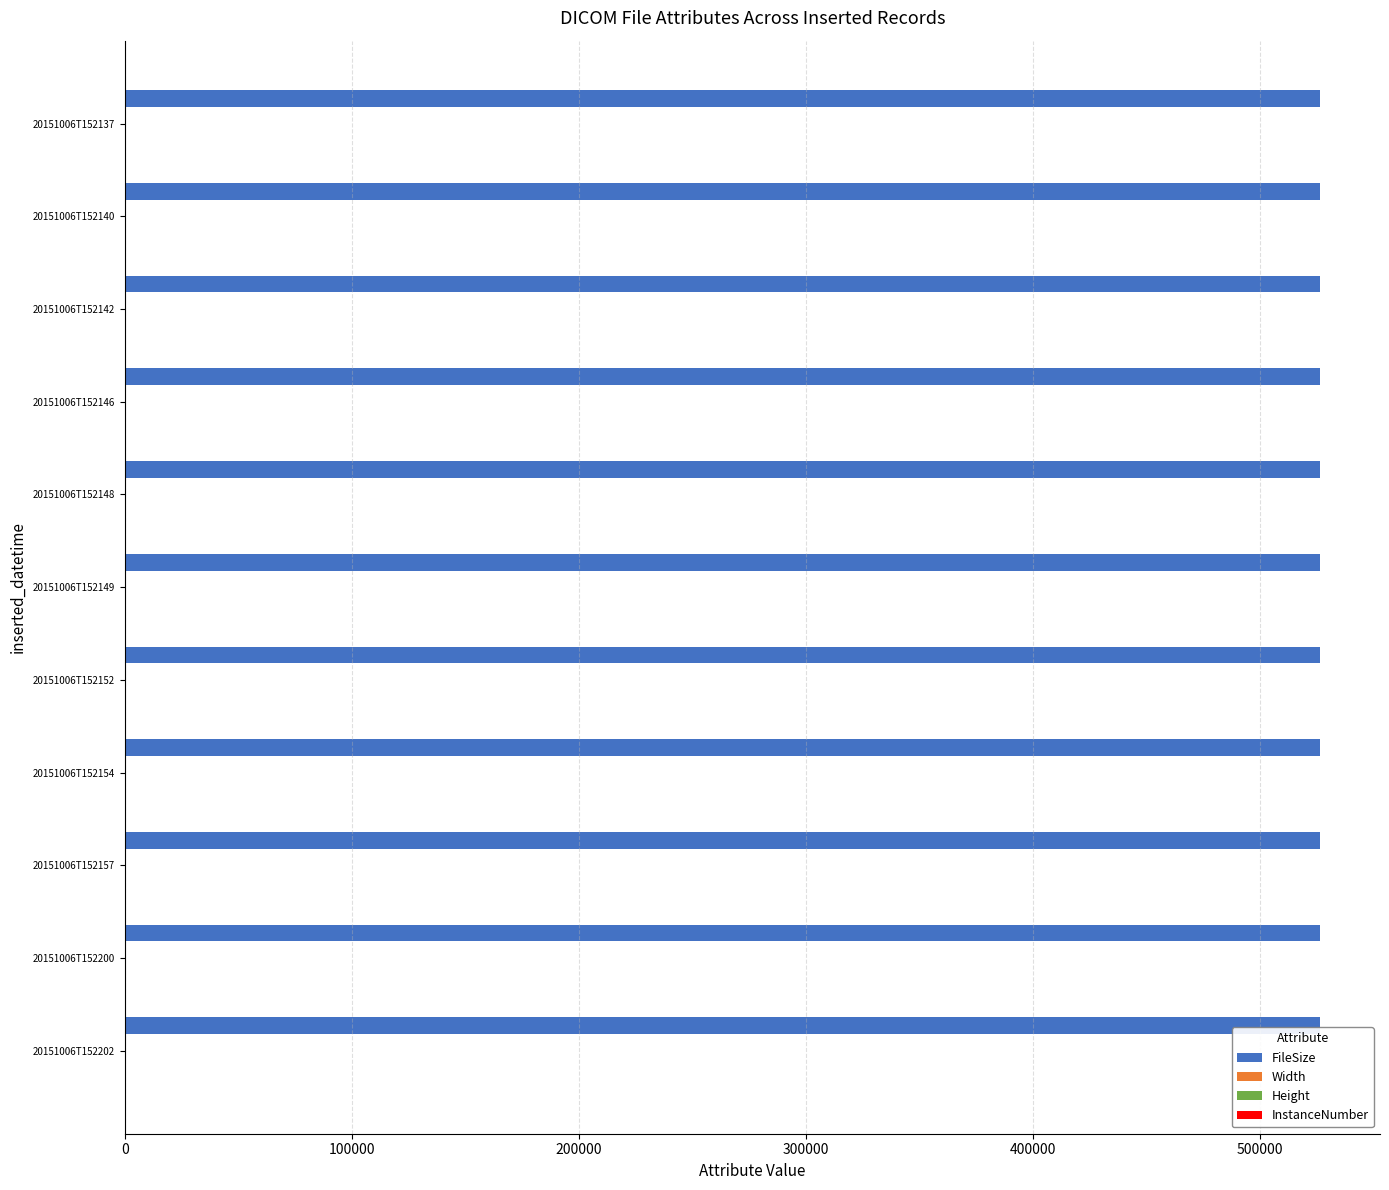

Is it true that FileSize equals 706793 at 20151006T152140?

False